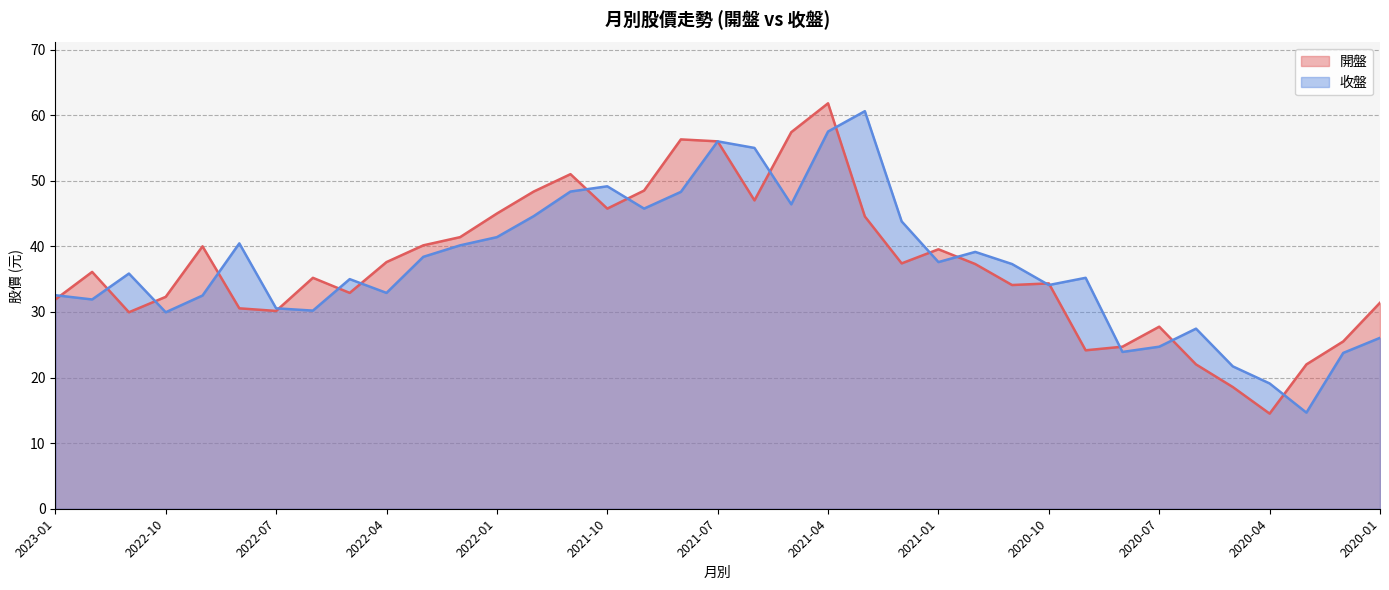

How many data points does each series have?

37